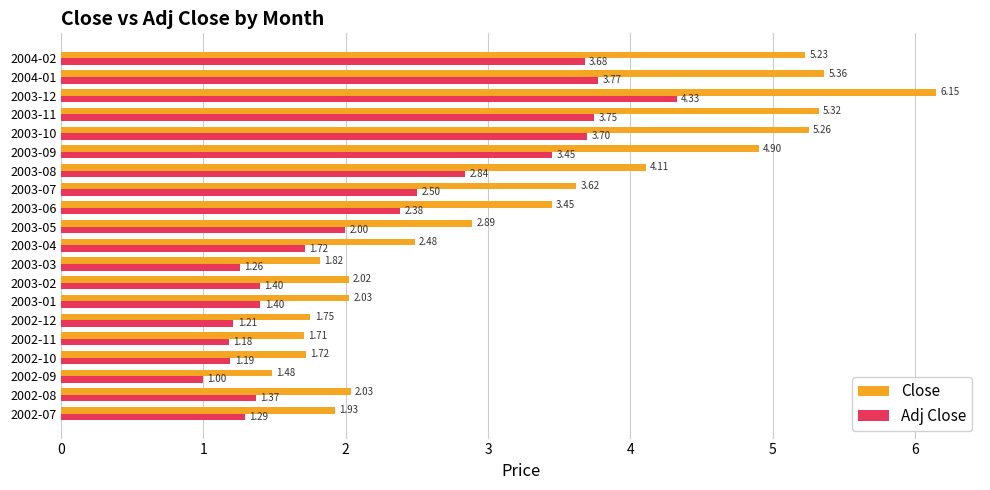

How many data points in Close are less than 2?

6